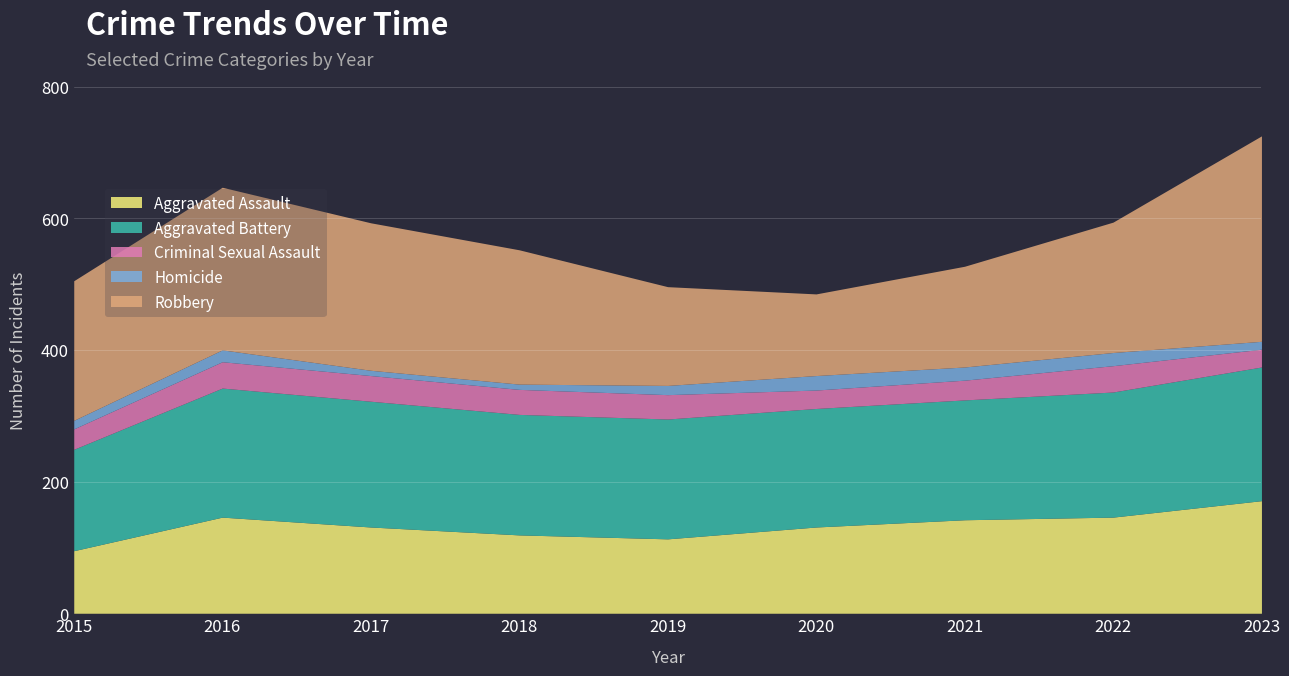

Is it true that Homicide equals 22 at 2020?

True